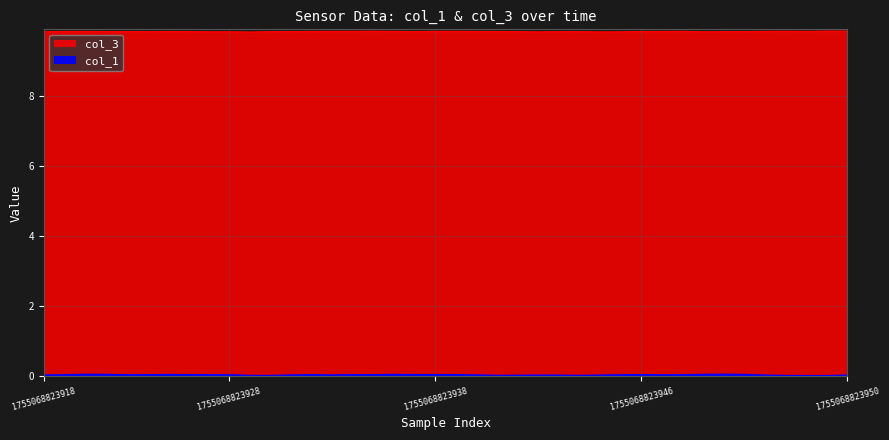

The col_1 series shows 0.0 at 1755068823939. True or false?

False